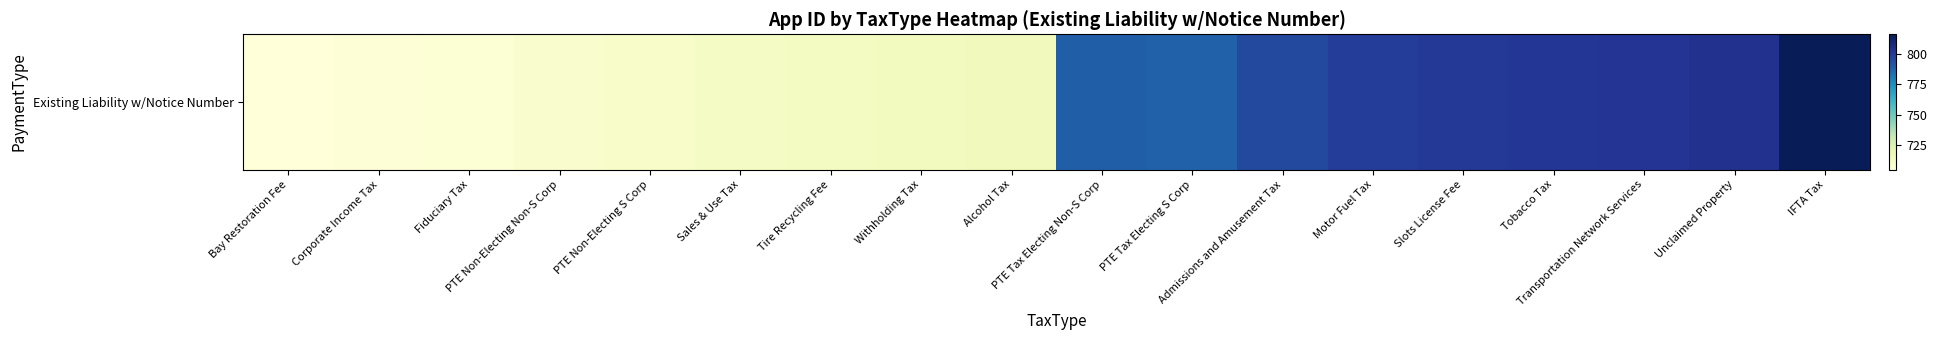

What is the average value?

755